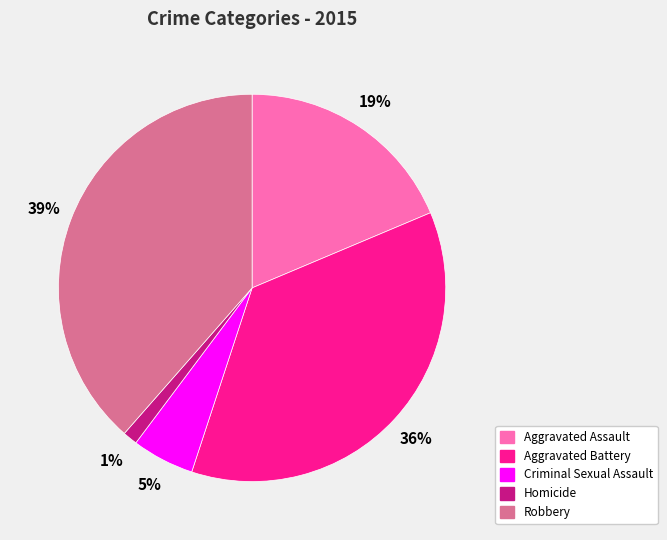

Is there any slice that represents more than half of the pie?

No